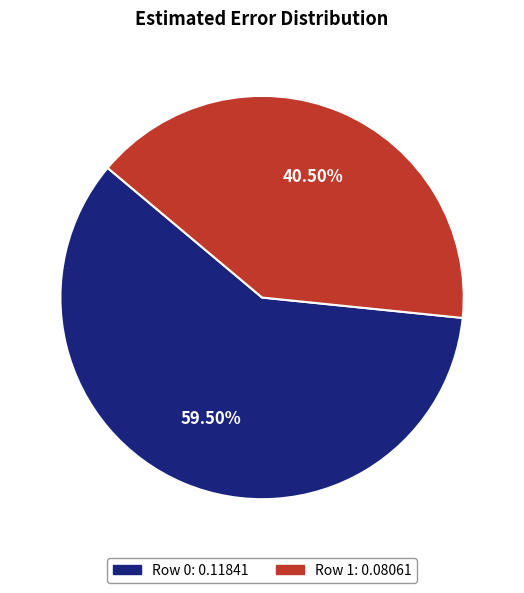

To the nearest percent, what is the difference between the Row 1 and Row 0 slice percentages?

19%